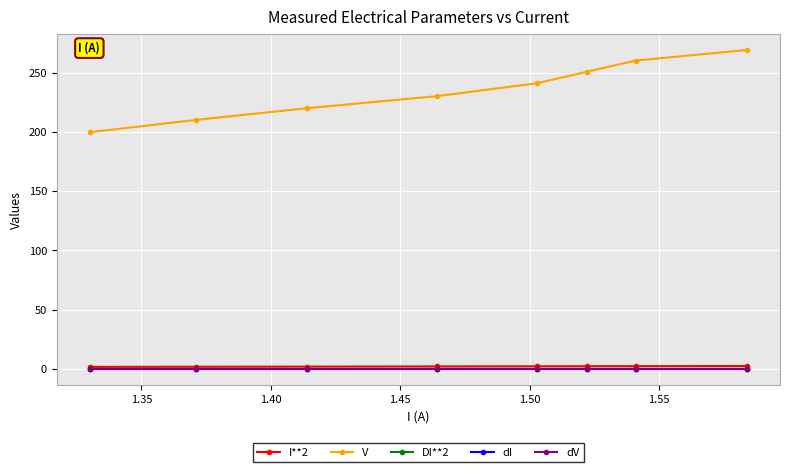

What is the greatest value displayed?

269.1